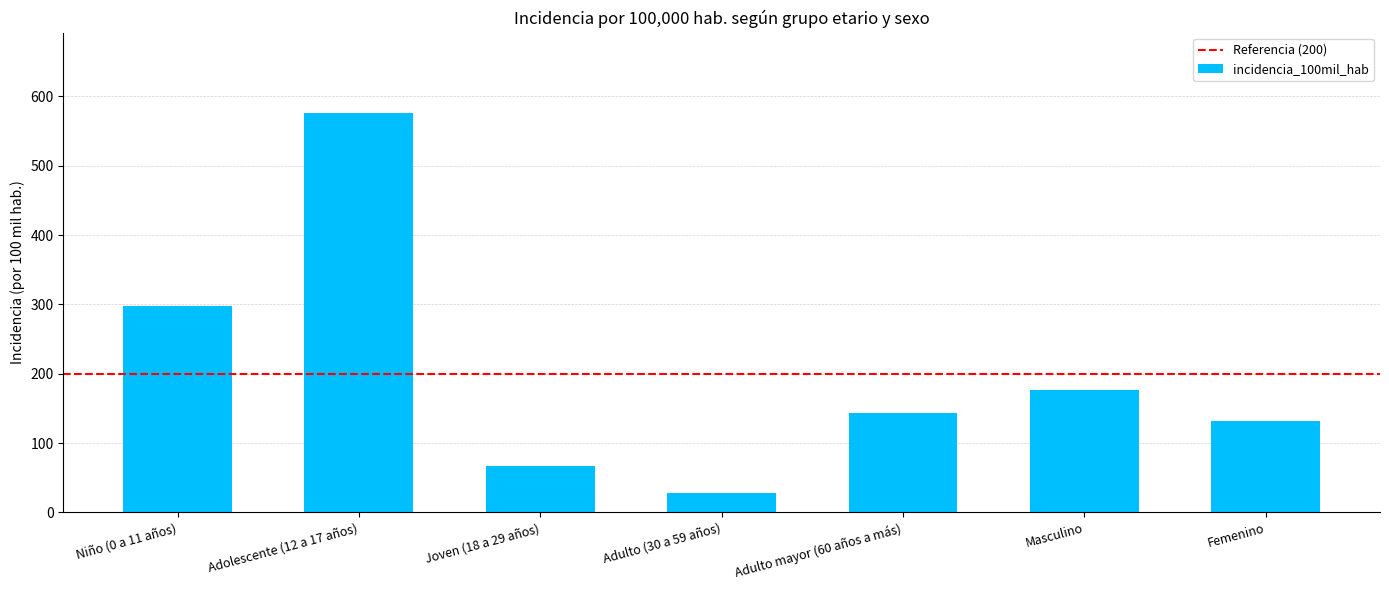

Rank the categories by value from highest to lowest.

Adolescente (12 a 17 años), Niño (0 a 11 años), Masculino, Adulto mayor (60 años a más), Femenino, Joven (18 a 29 años), Adulto (30 a 59 años)